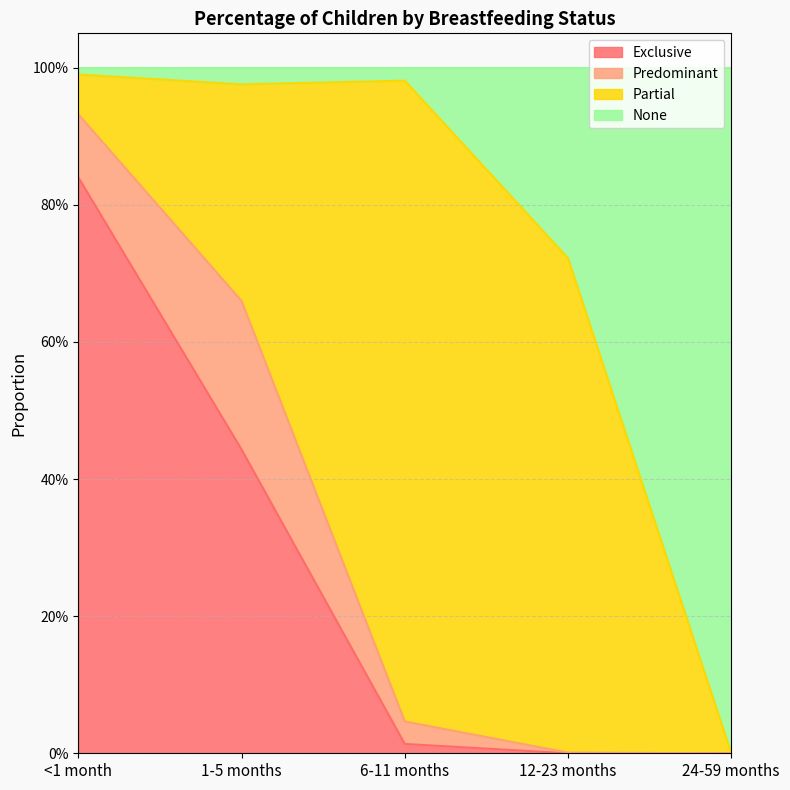

What is the sum of all Exclusive values?

1.3